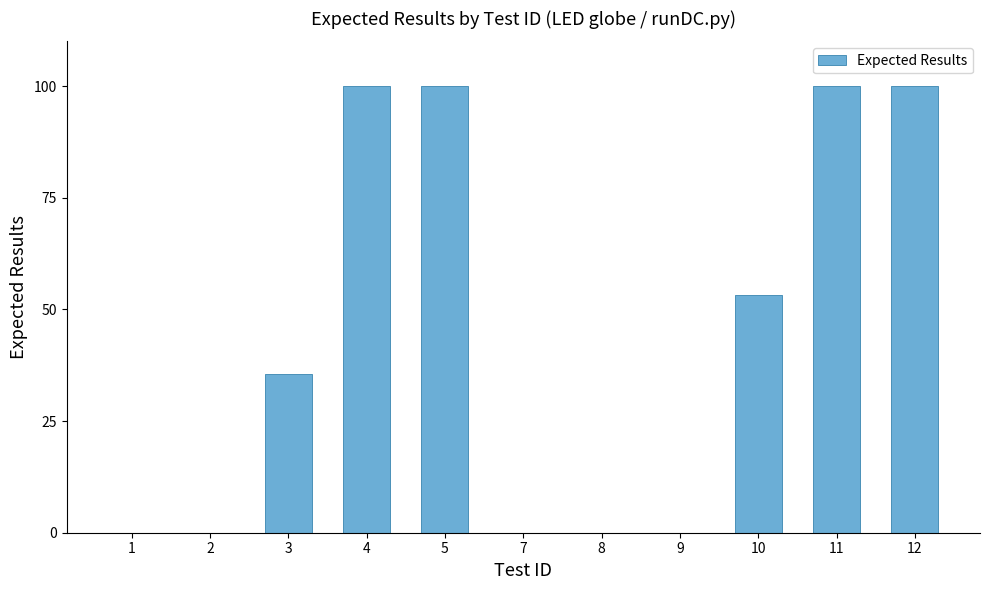

What is the maximum value shown in the chart?

100.0